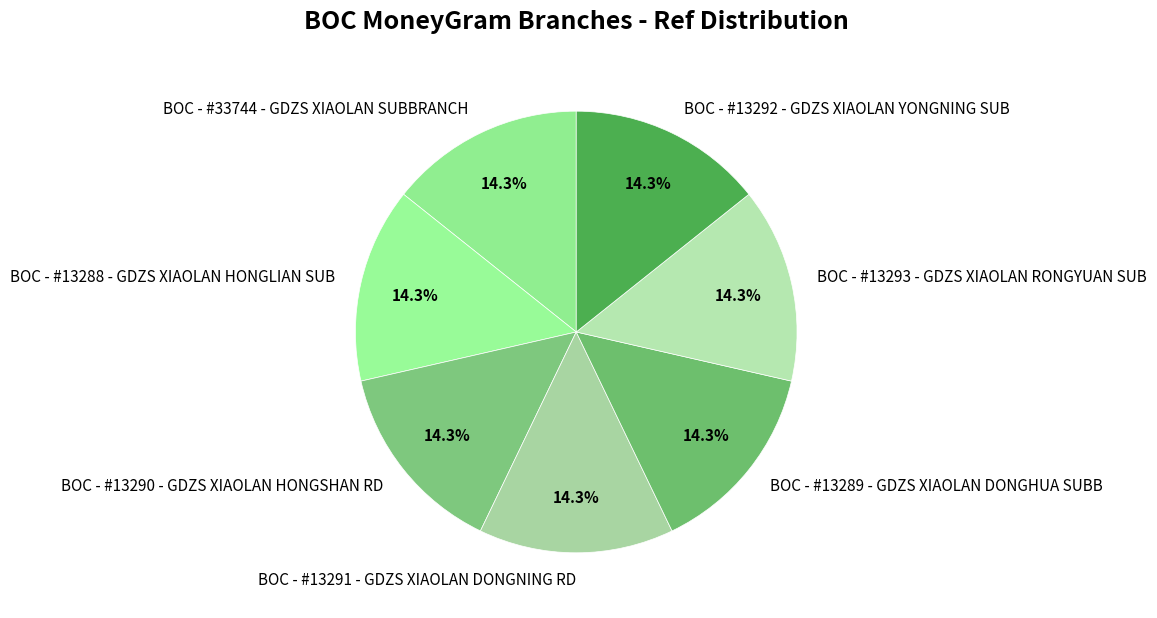

Count the number of slices in the pie.

7